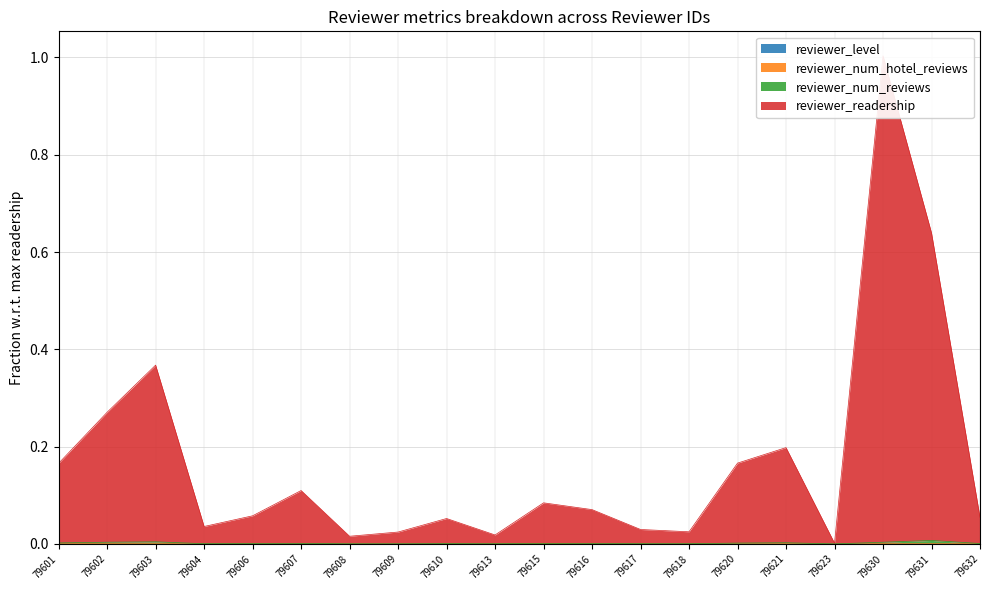

Reading left to right, what are all the values shown in this chart?

reviewer_level: 0.0	0.0	0.0	0.0	0.0	0.0	0.0	0.0	0.0	0.0	0.0	0.0	0.0	0.0	0.0	0.0	0.0	0.0	0.0	0.0
reviewer_num_hotel_reviews: 0.0	0.0	0.0	0.0	0.0	0.0	0.0	0.0	0.0	0.0	0.0	0.0	0.0	0.0	0.0	0.0	0.0	0.0	0.0	0.0
reviewer_num_reviews: 0.0	0.0	0.0	0.0	0.0	0.0	0.0	0.0	0.0	0.0	0.0	0.0	0.0	0.0	0.0	0.0	0.0	0.0	0.0	0.0
reviewer_readership: 0.2	0.3	0.4	0.0	0.1	0.1	0.0	0.0	0.1	0.0	0.1	0.1	0.0	0.0	0.2	0.2	0.0	1.0	0.6	0.1